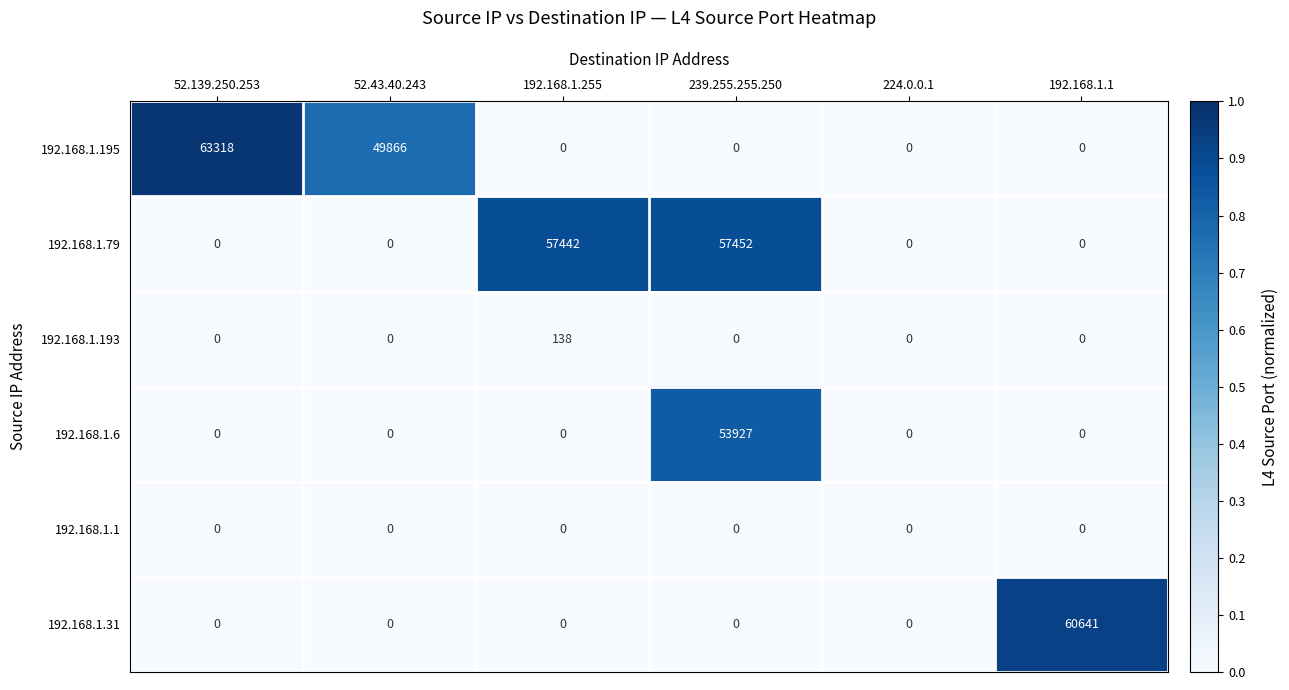

Where is 192.168.1.79 nearest to the value 28726?

192.168.1.255